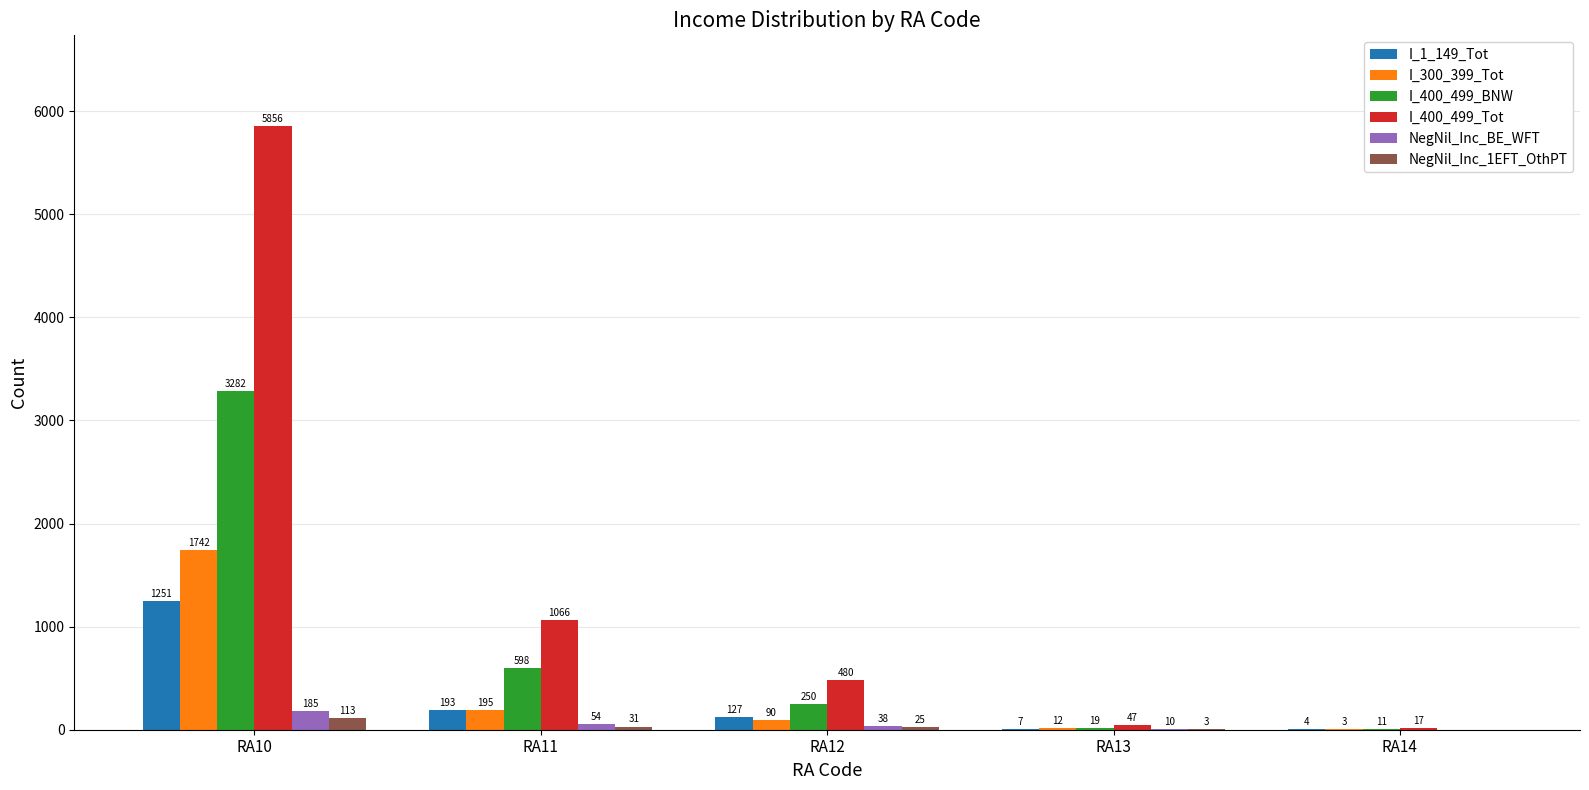

Which category has the highest value across all series?

RA10